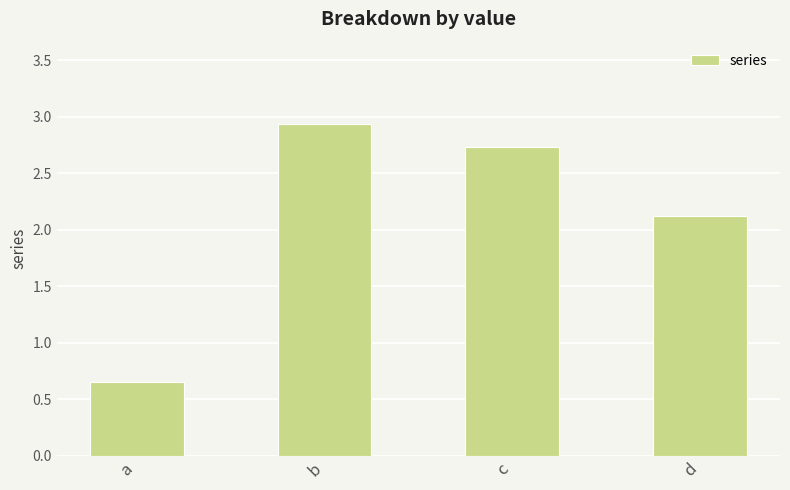

The value at d is 2.1. True or false?

True